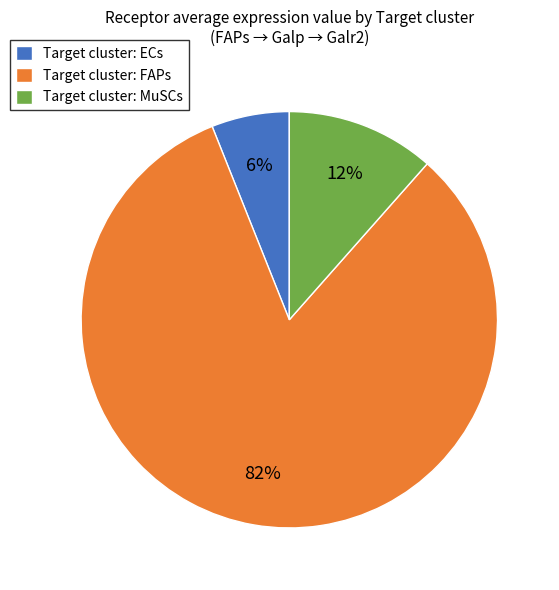

How many segments does this pie chart have?

3